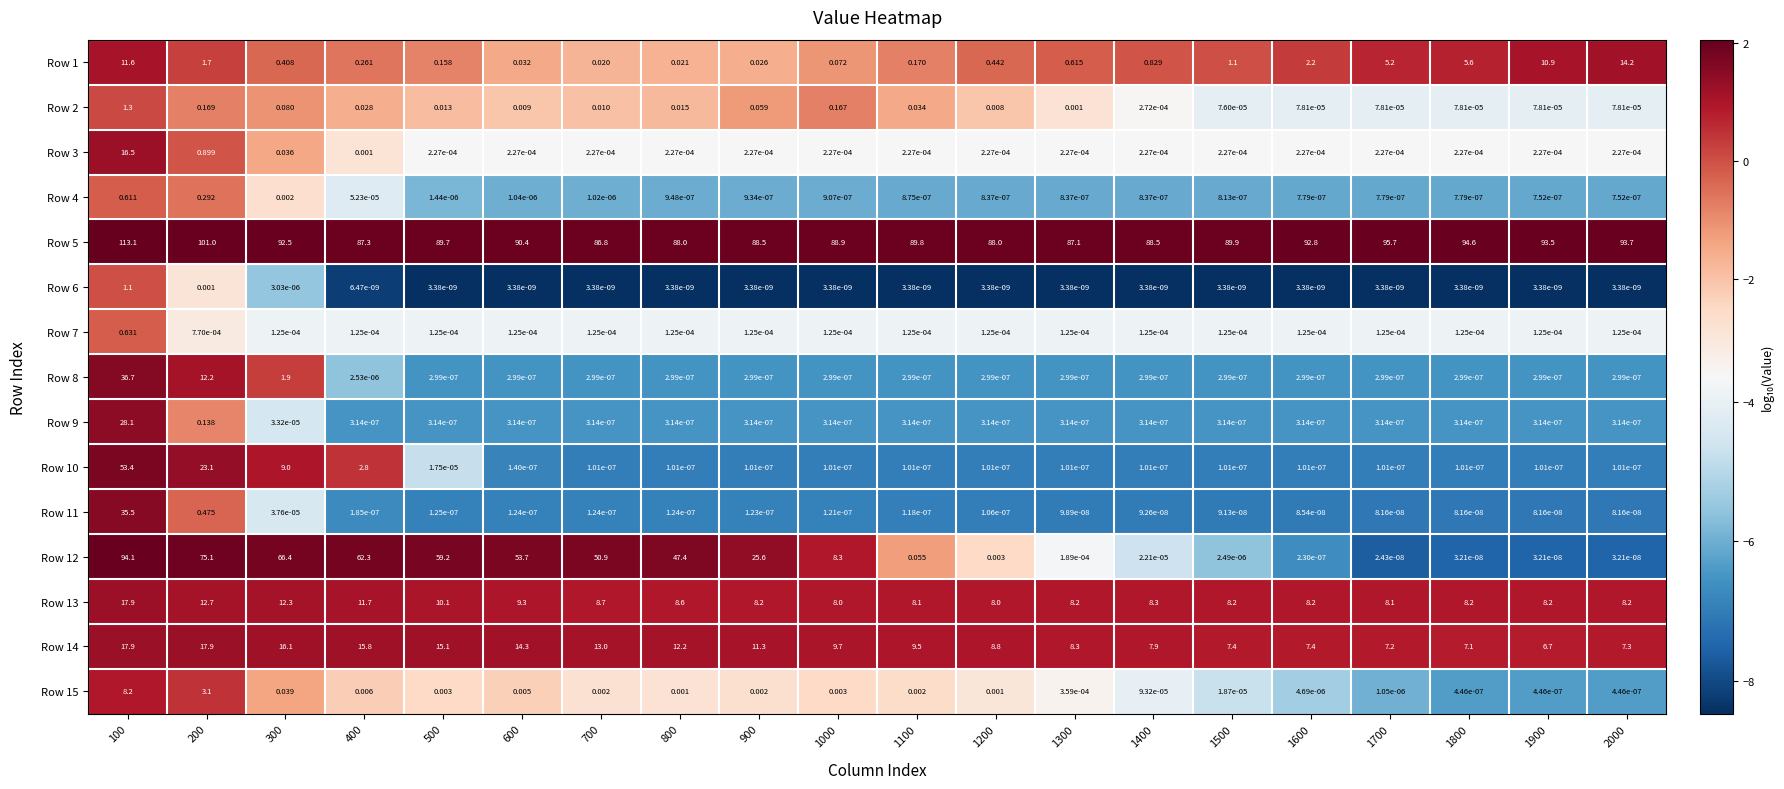

Is the value of Row 5 at 1700 greater than the value of Row 3 at 1800?

Yes